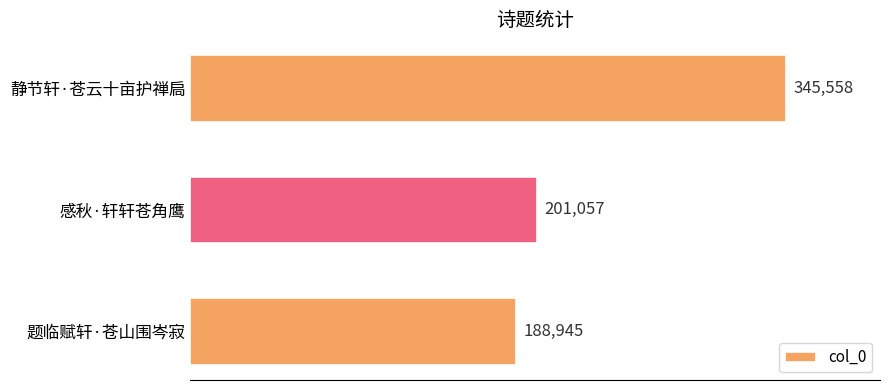

At which category does the chart reach its minimum across all series?

题临赋轩·苍山围岑寂